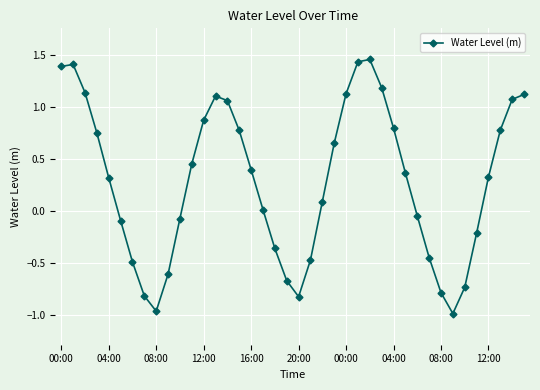

What is the difference between the maximum and minimum values?

2.4